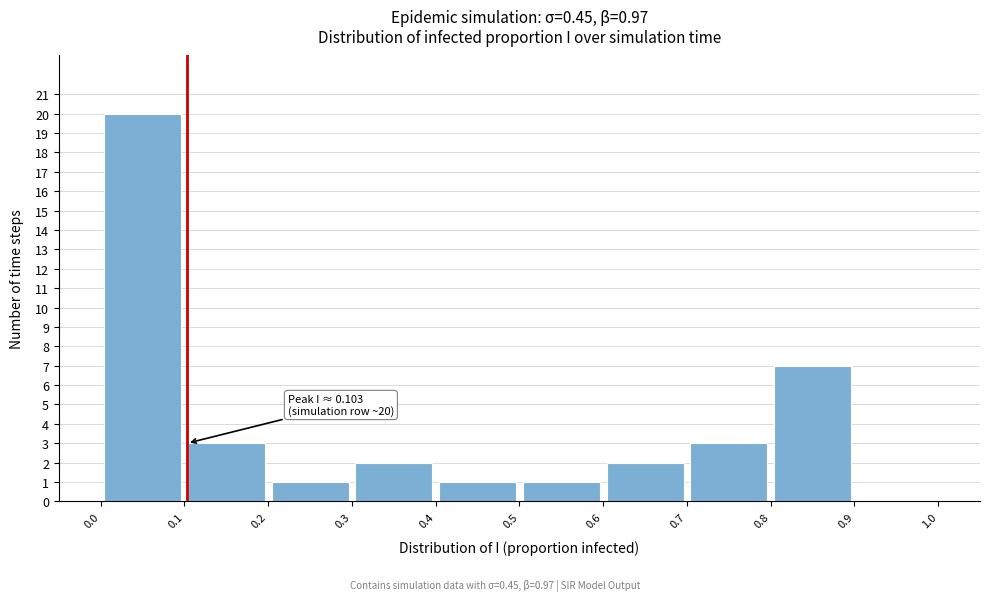

Which range on the x-axis has the tallest bar?

0.0 to 0.1